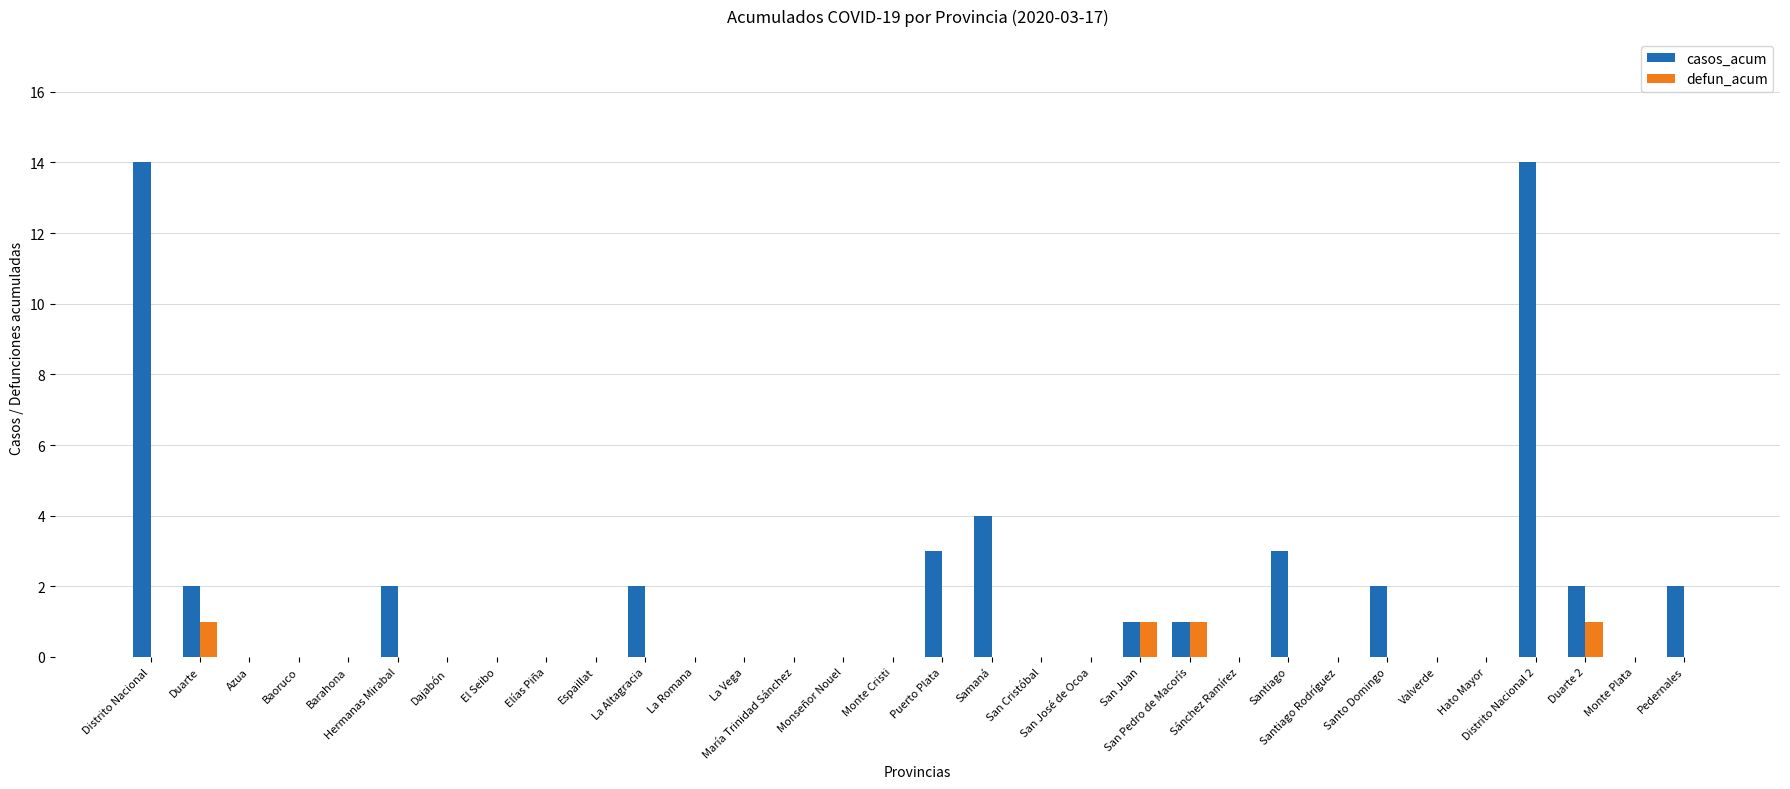

How many data points does each series have?

32